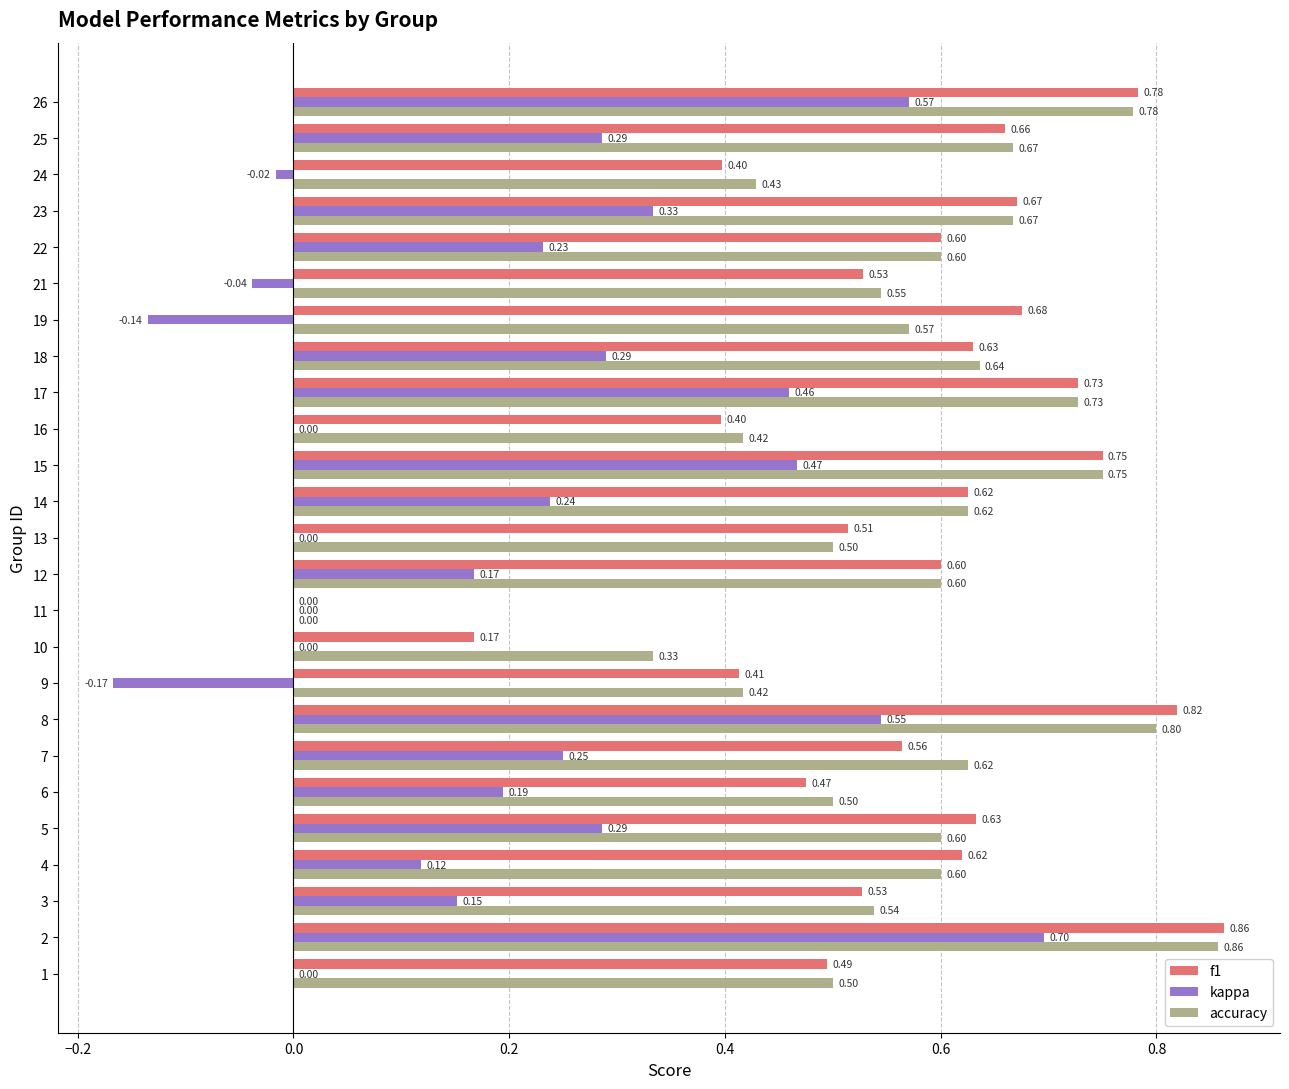

Which category has the highest value in the accuracy series?

2